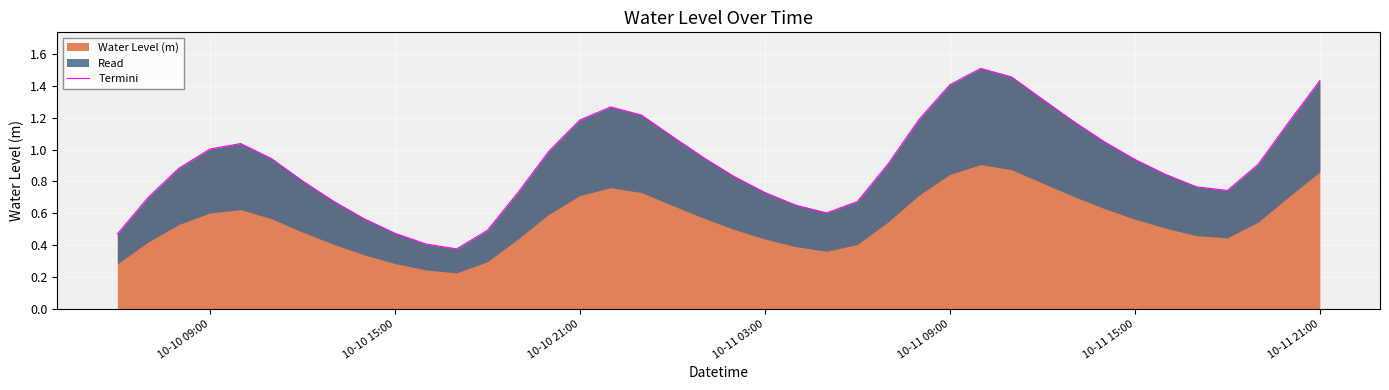

The Water Level (m) series shows 0.5 at 10-10 21:00. True or false?

False